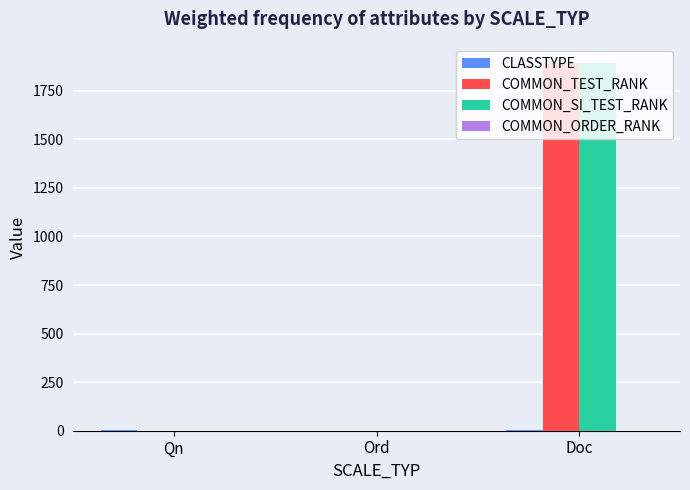

How many categories are shown in the chart?

3